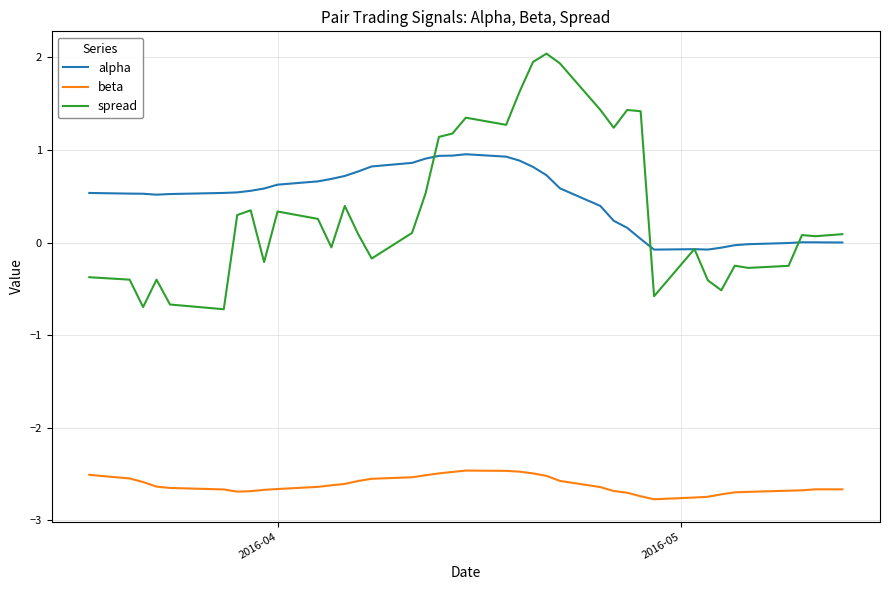

How many categories are shown in the chart?

39